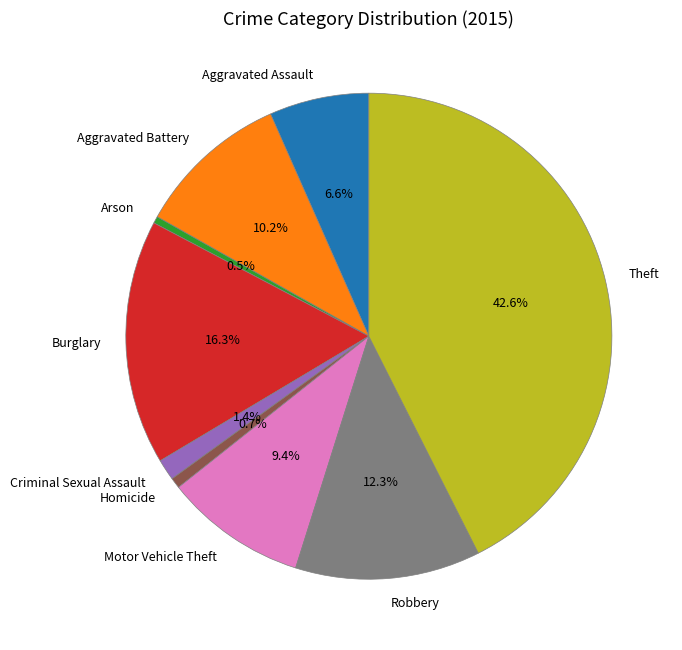

To the nearest percent, what percentage of the pie is Motor Vehicle Theft?

9%